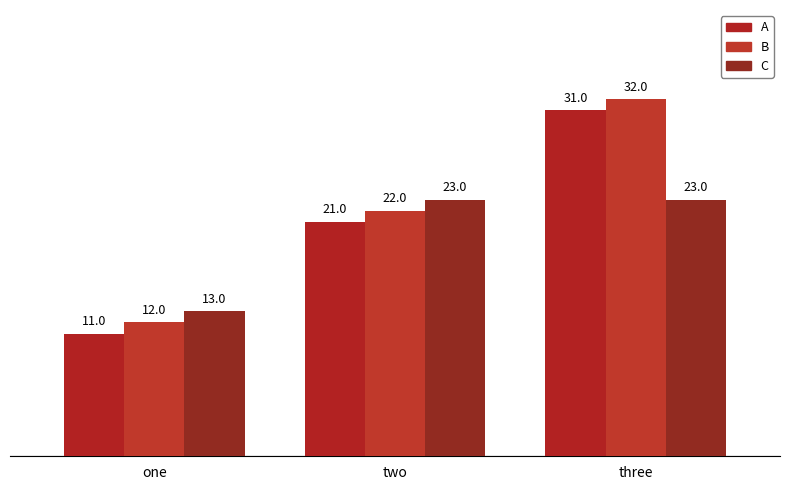

Which series has the widest spread of values?

A